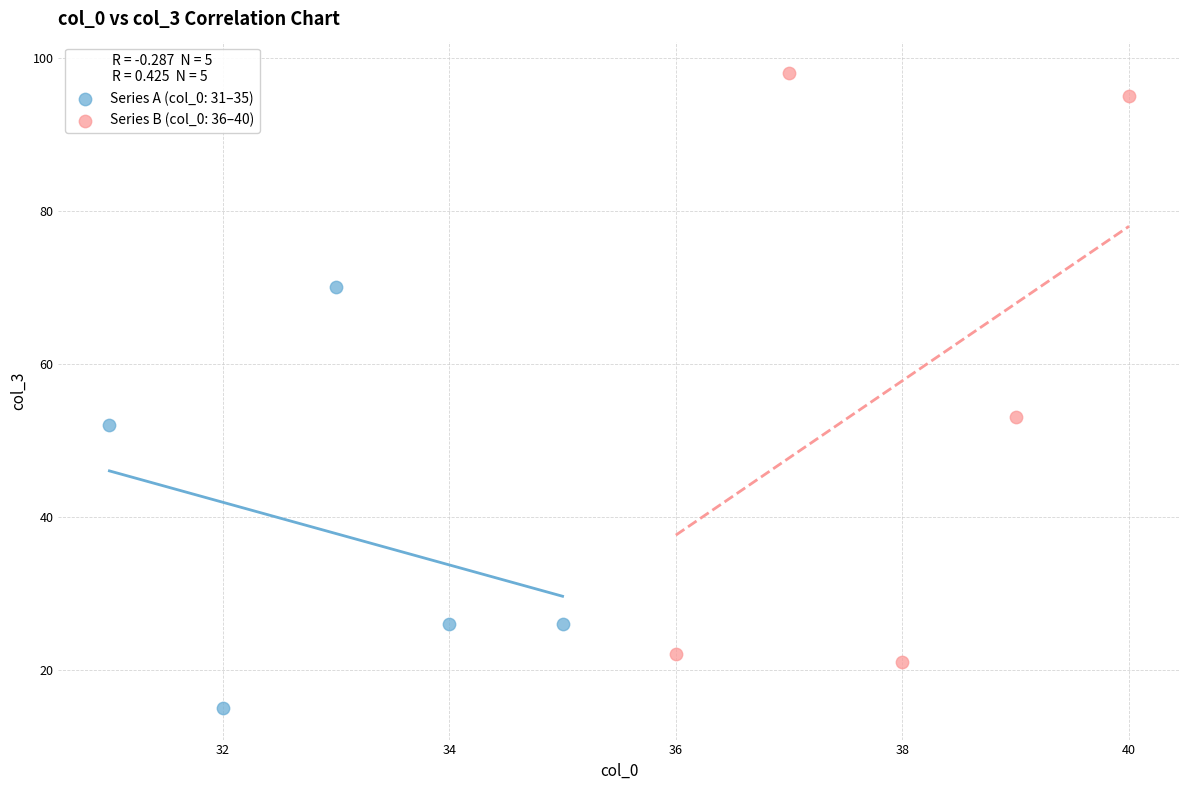

Which series contains the highest Y value?

Series B (col_0: 36–40)